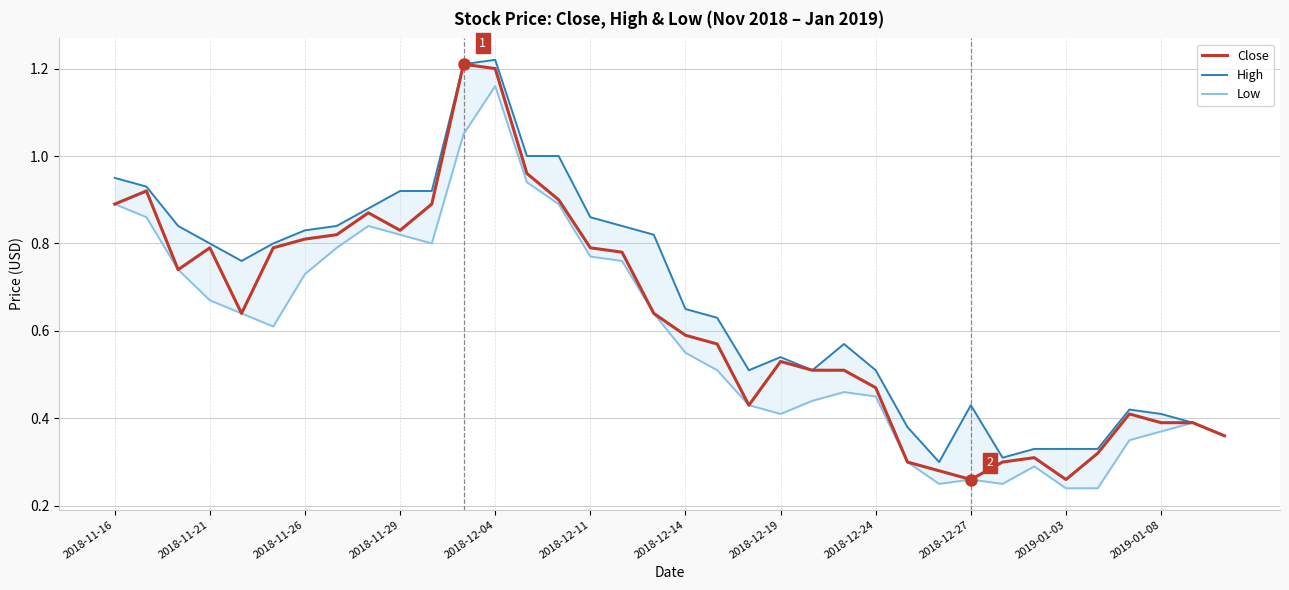

Is it true that Close equals 0.6 at 2018-11-16?

False